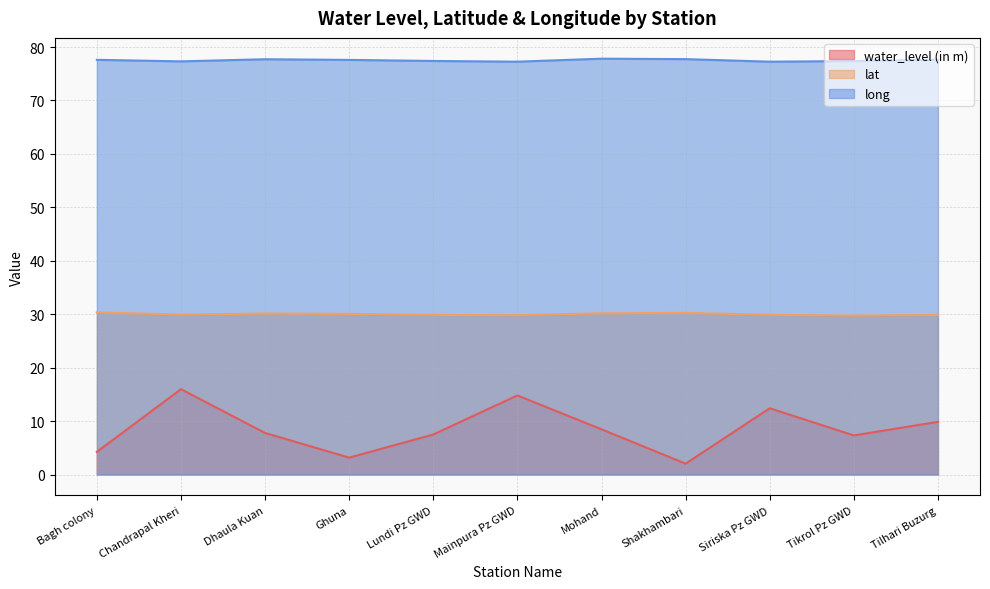

Where is the first local minimum for long?

Chandrapal Kheri